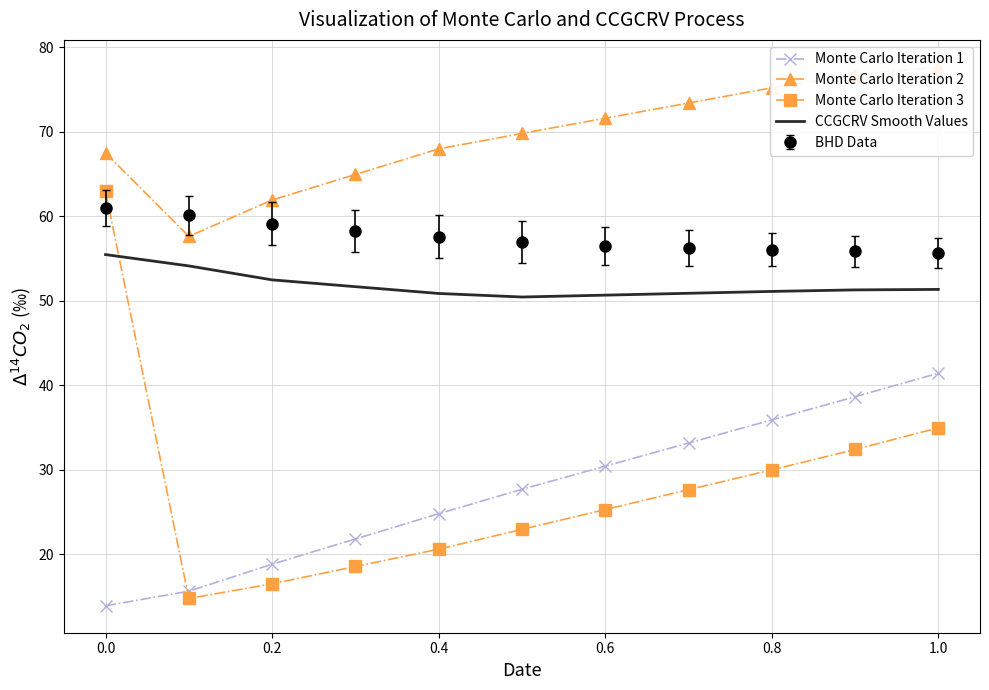

True or false: Monte Carlo Iteration 2 has more than 0 interior local peaks.

False